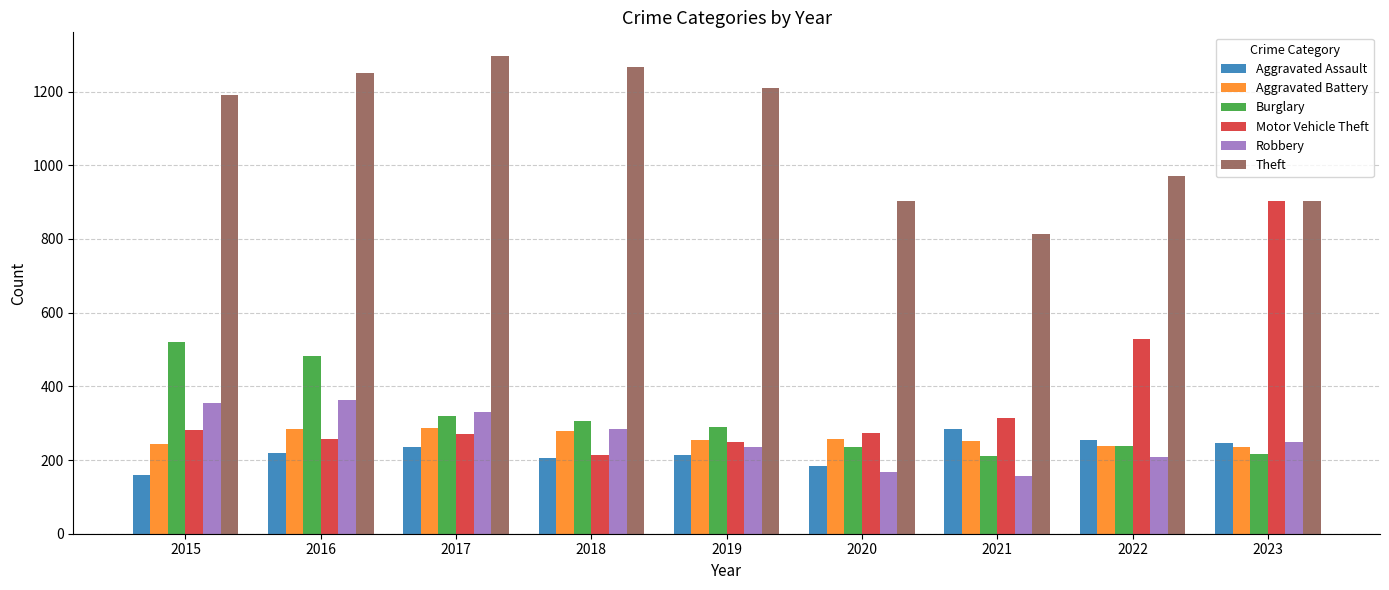

What is the spread (max minus min) of values at 2023?

688